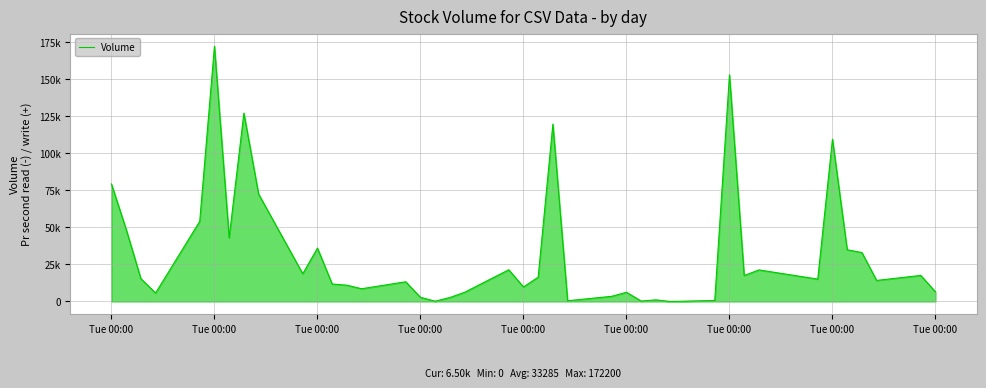

Which label corresponds to the largest value in the chart?

Tue 00:00